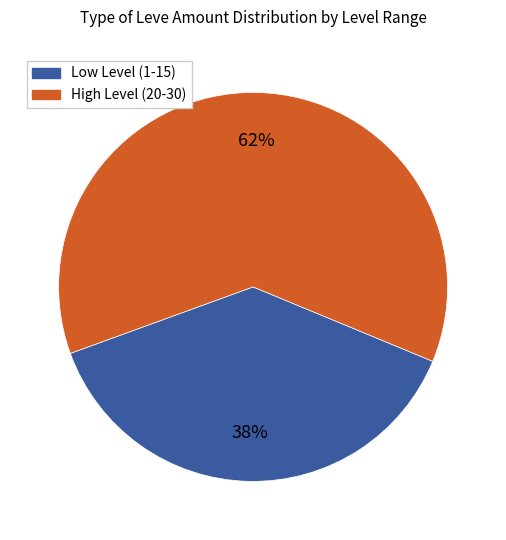

Count the number of slices in the pie.

2